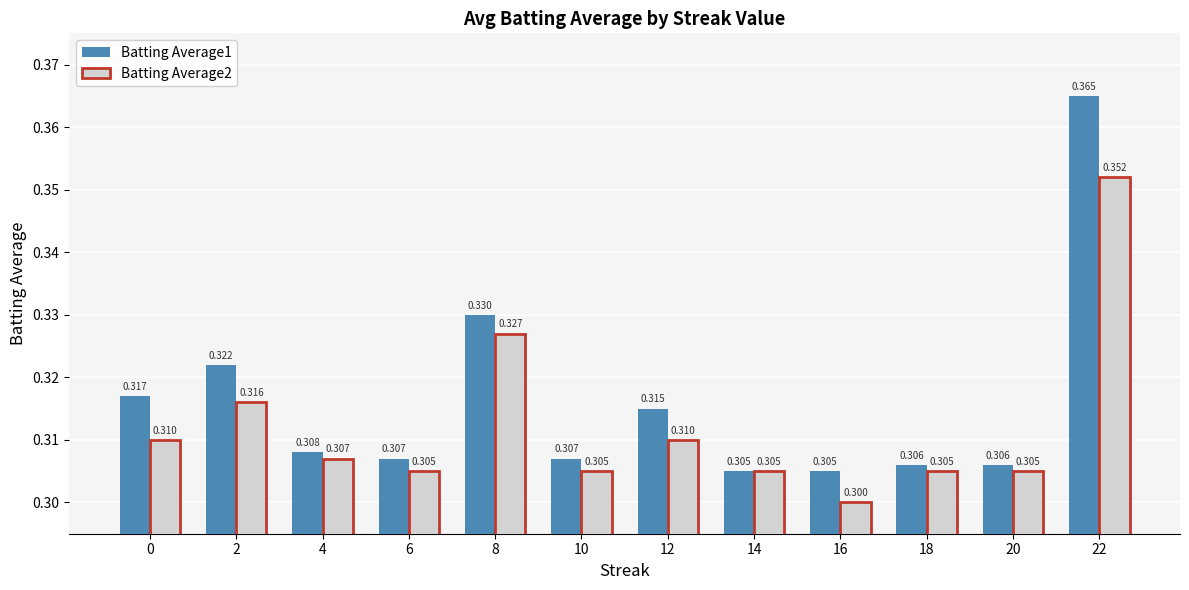

Which category has the highest value across all series?

22